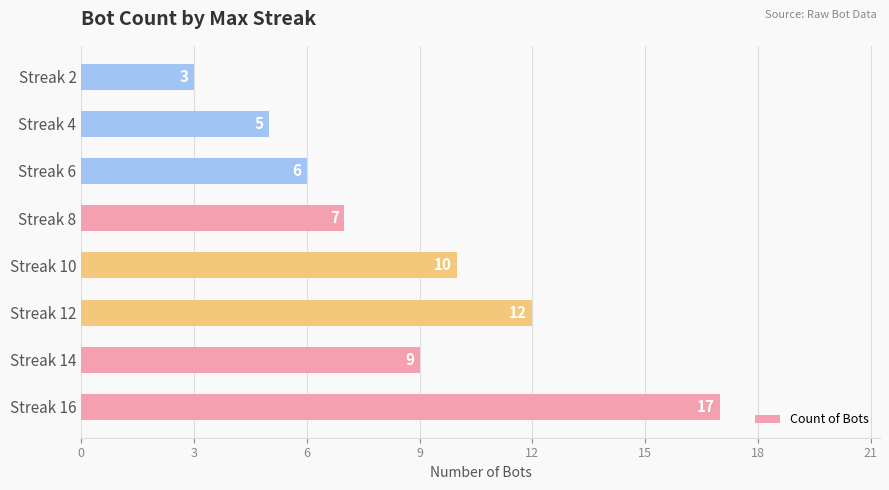

What is the difference between the second highest and second lowest values?

7